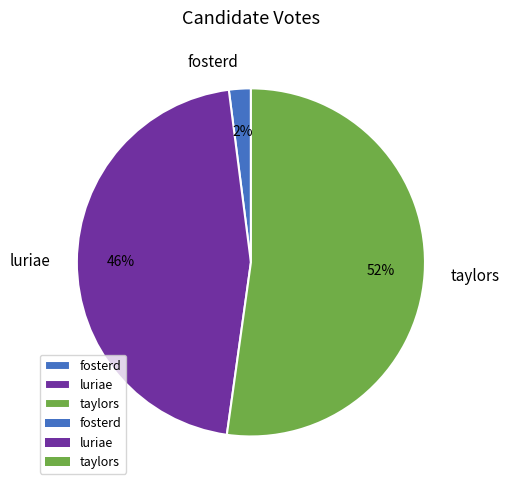

What is the largest slice in the pie chart?

taylors